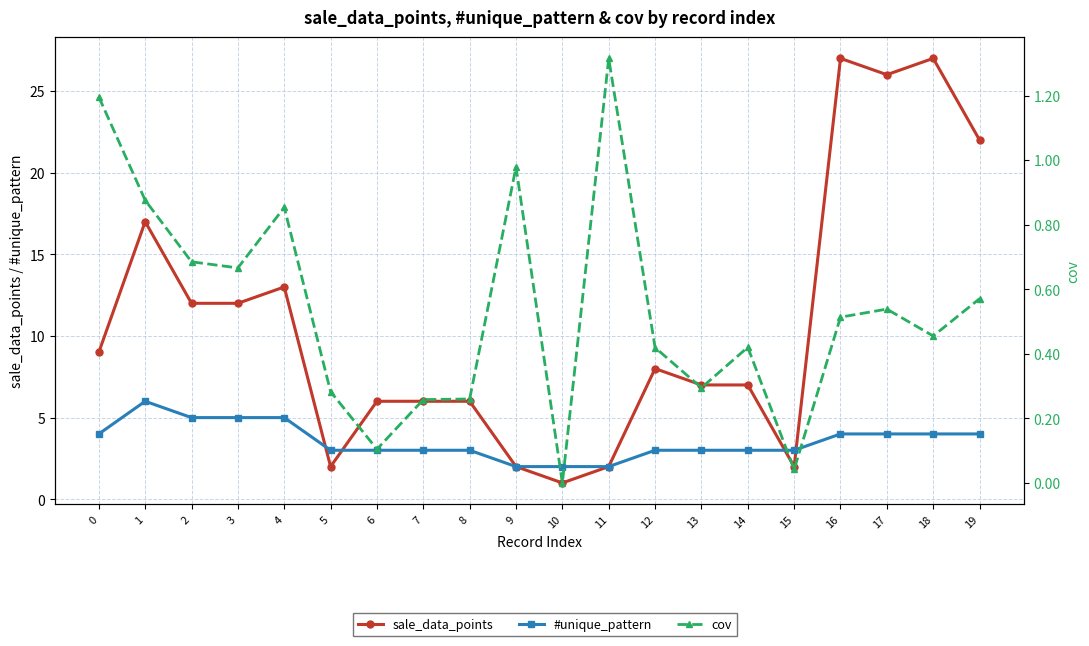

What is the sum of the cov values at 17 and 2?

1.2